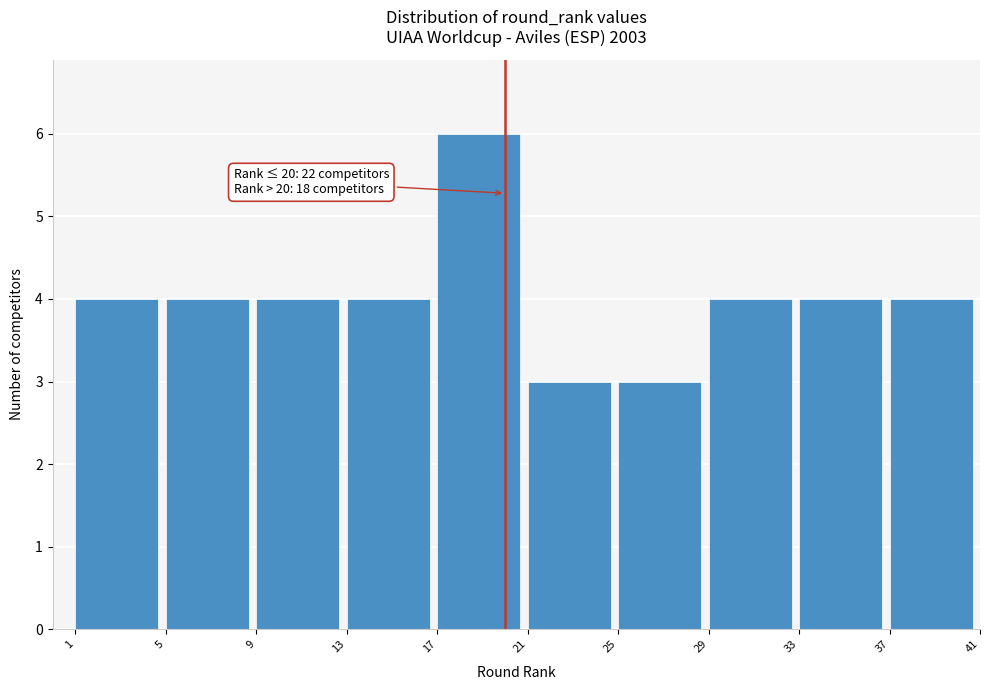

Which range on the x-axis has the tallest bar?

17 to 21